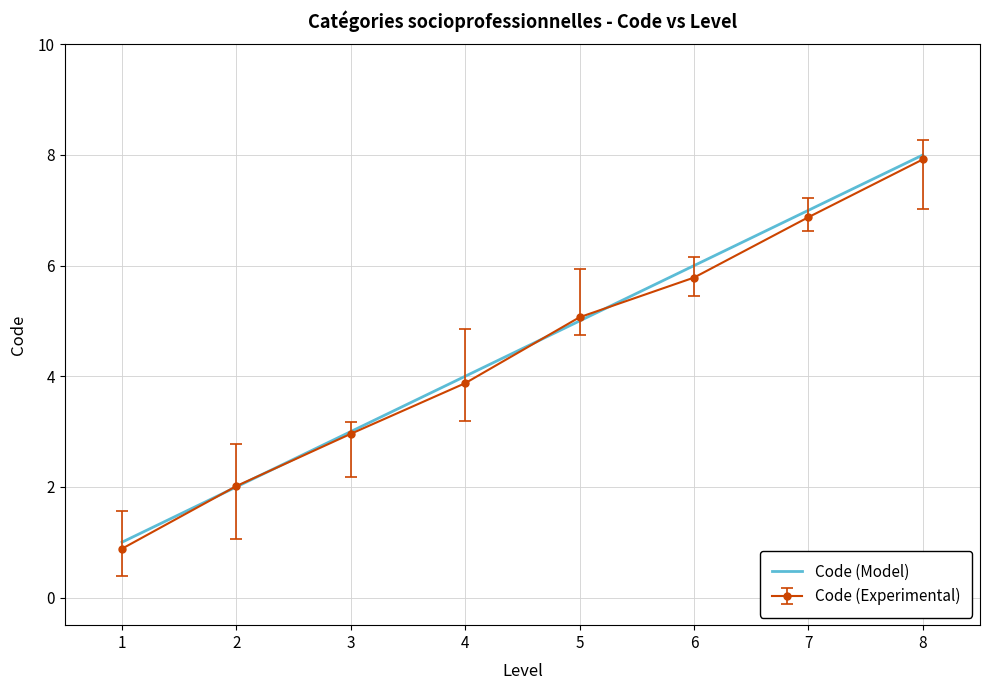

How many values are below 5?

4